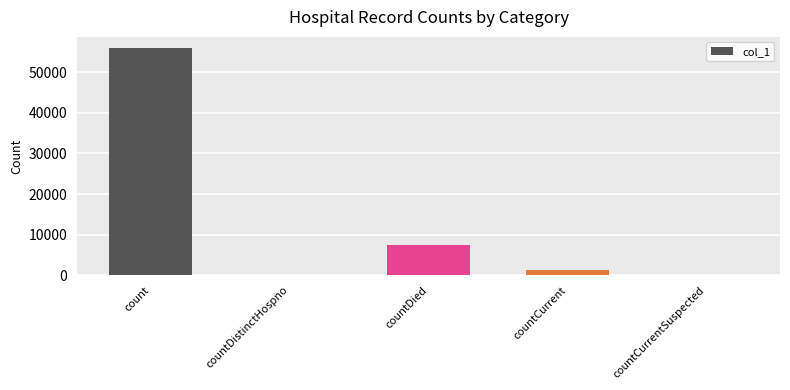

Where does the data first go above 1296?

count